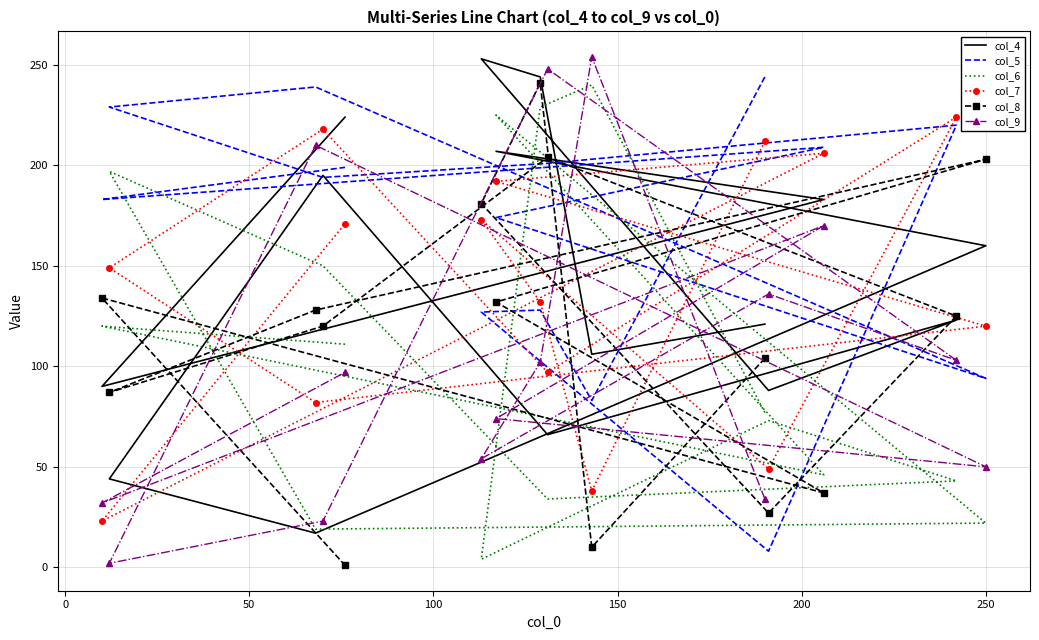

What are all the series names shown in the legend?

col_4, col_5, col_6, col_7, col_8, col_9